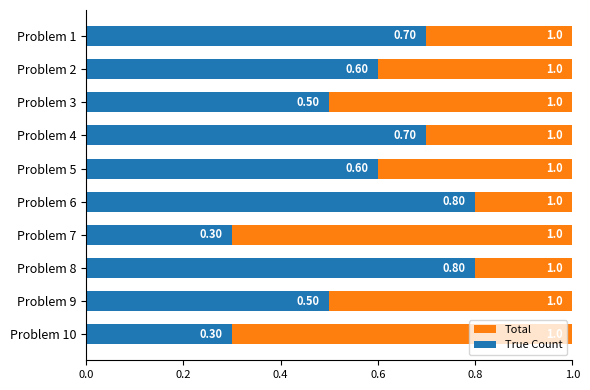

At 1.0, list the series in order from largest to smallest.

Total, True Count